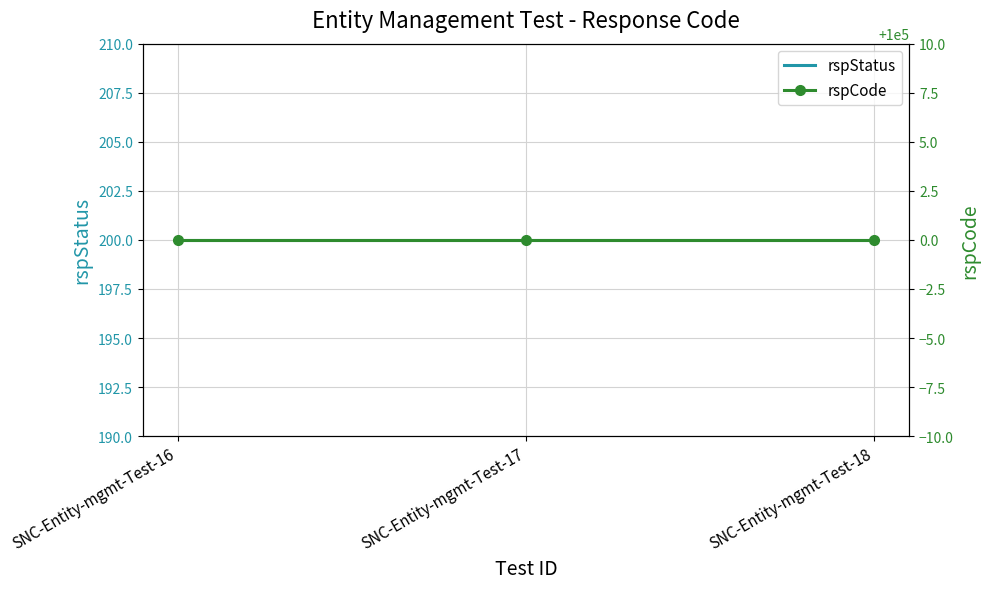

What is the average value of the rspCode series?

100000